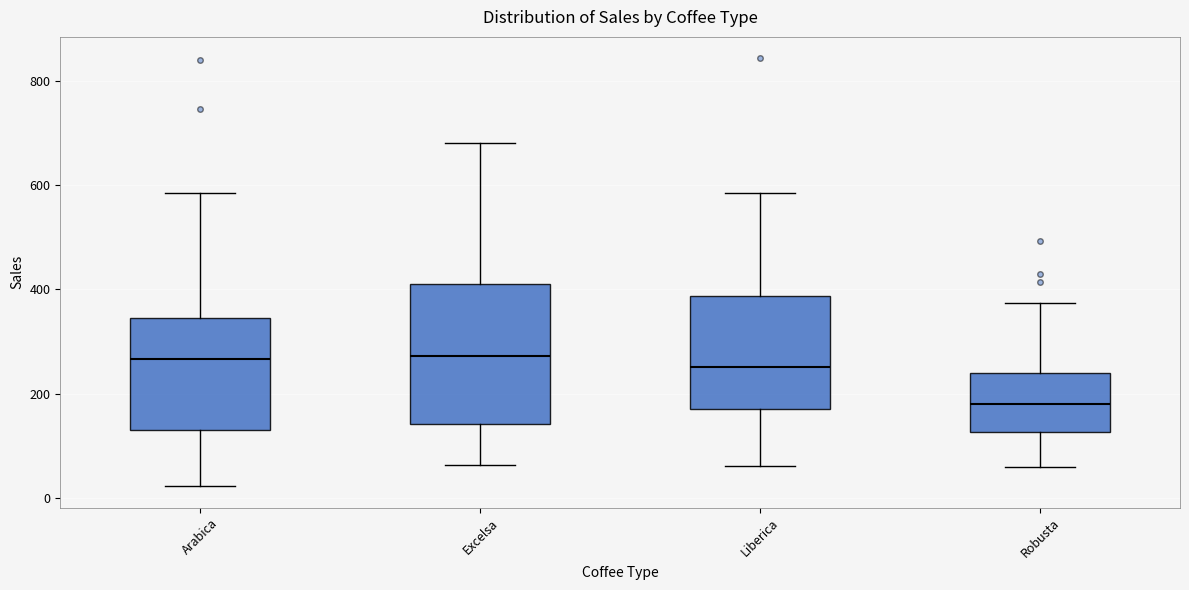

Reading left to right, read every box against the y-axis: the position of its median line, the range the box covers, and the ends of its whiskers. The values are not printed on the chart, so give them approximately, as read against the axis.

Arabica: median 260, box 140 to 340, whiskers 20 to 580
Excelsa: median 280, box 140 to 400, whiskers 60 to 680
Liberica: median 260, box 180 to 380, whiskers 60 to 580
Robusta: median 180, box 120 to 240, whiskers 60 to 380